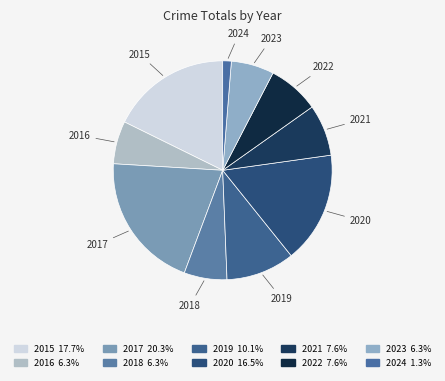

Is the sum of 2023 and 2019 greater than half?

No